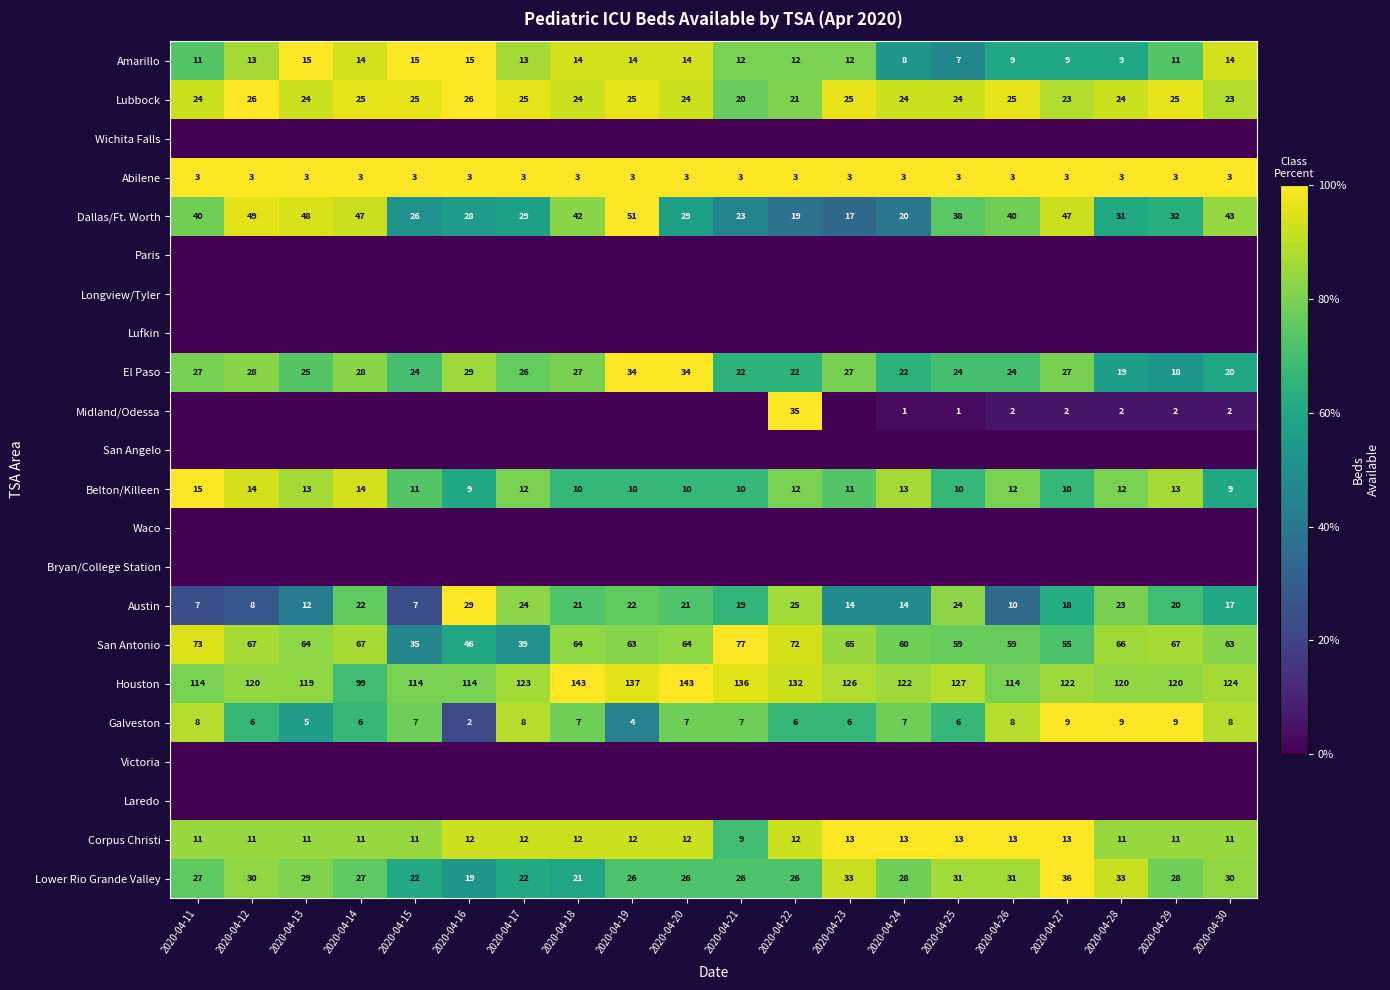

At which label does Belton/Killeen first exceed 12?

2020-04-11